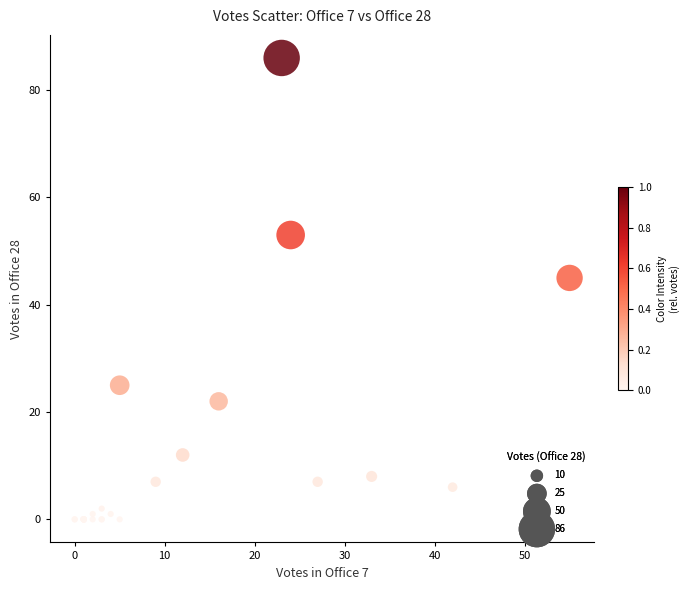

What Y value in the scatter plot is closest to 43?

45